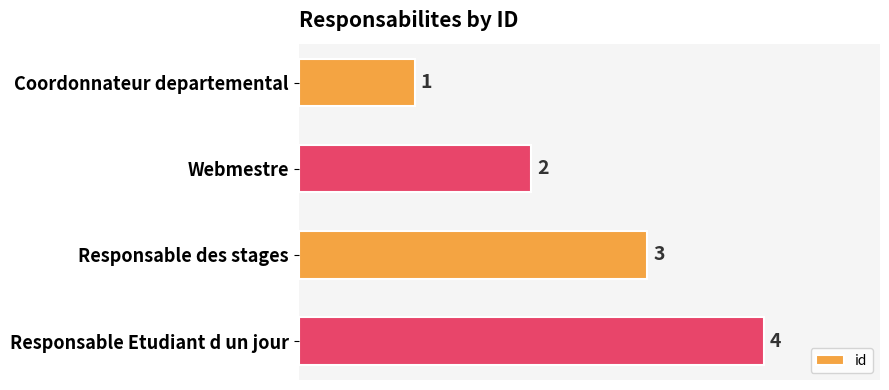

List the labels in order of value, smallest first.

Coordonnateur departemental, Webmestre, Responsable des stages, Responsable Etudiant d un jour